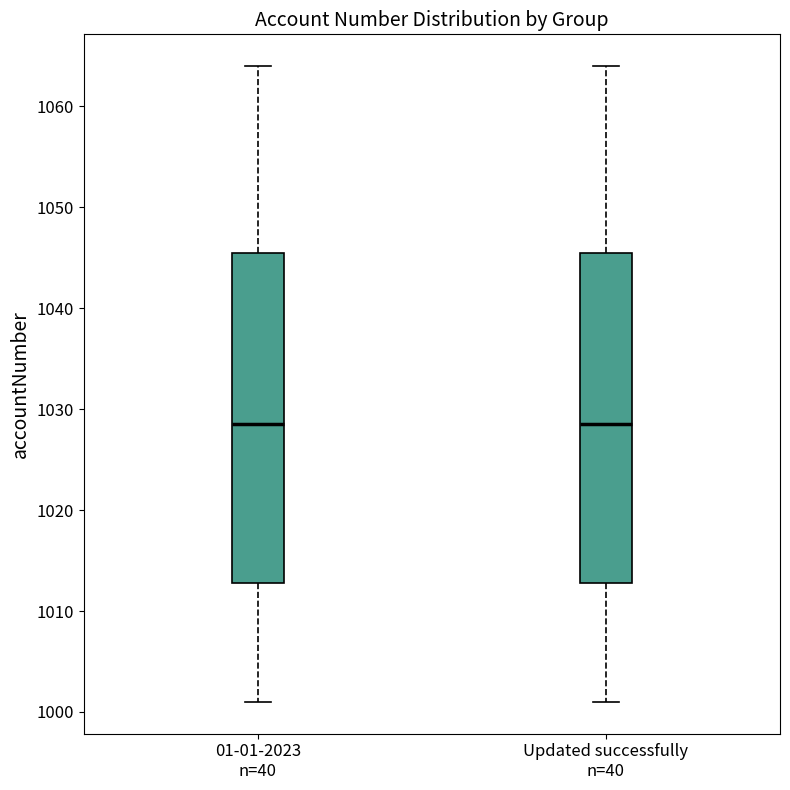

Reading left to right, read every box against the y-axis: the position of its median line, the range the box covers, and the ends of its whiskers. The values are not printed on the chart, so give them approximately, as read against the axis.

01-01-2023 n=40: median 1029, box 1013 to 1046, whiskers 1001 to 1064
Updated successfully n=40: median 1029, box 1013 to 1046, whiskers 1001 to 1064